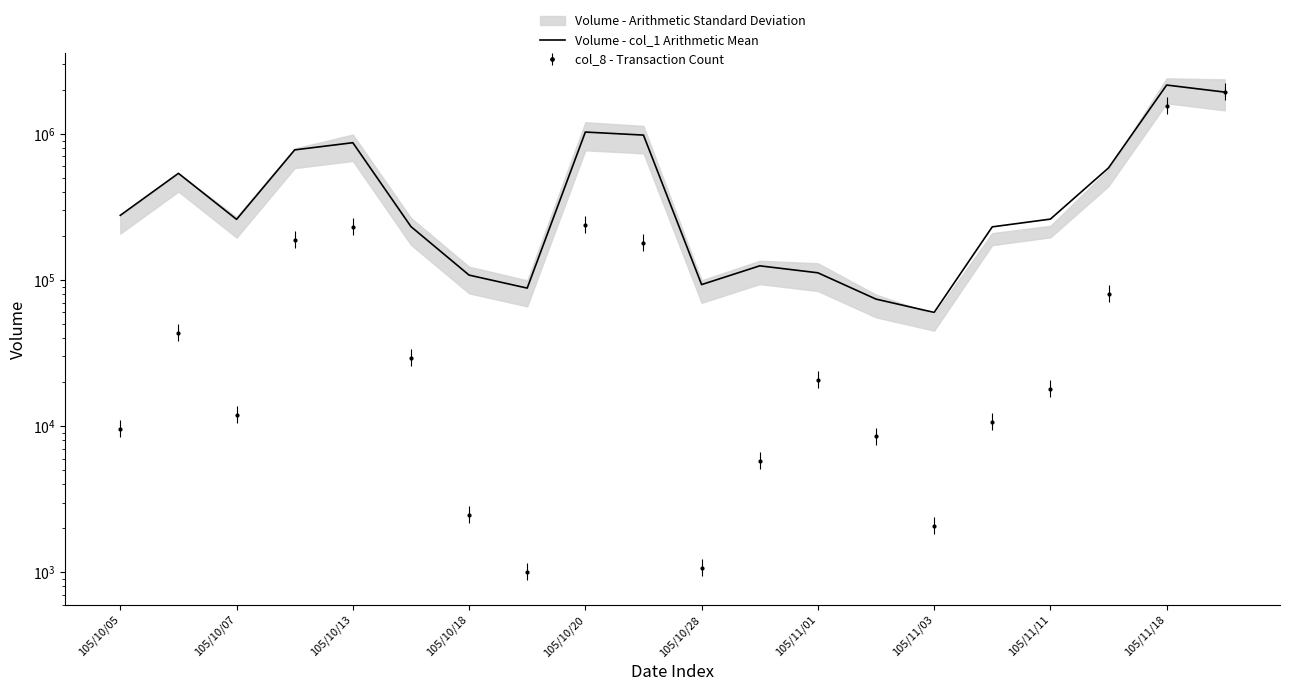

Does the chart have visible grid lines?

No